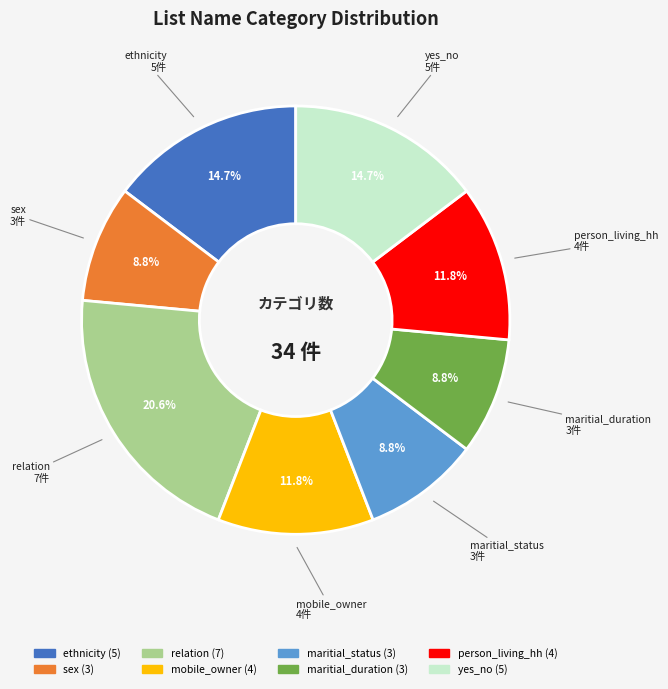

What is the total percentage of yes_no and mobile_owner?

26.5%